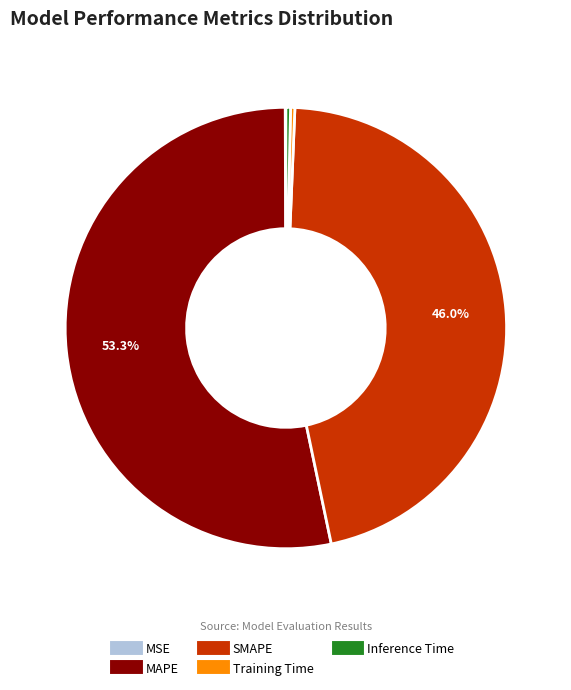

True or false: Inference Time accounts for 15% of the total.

False